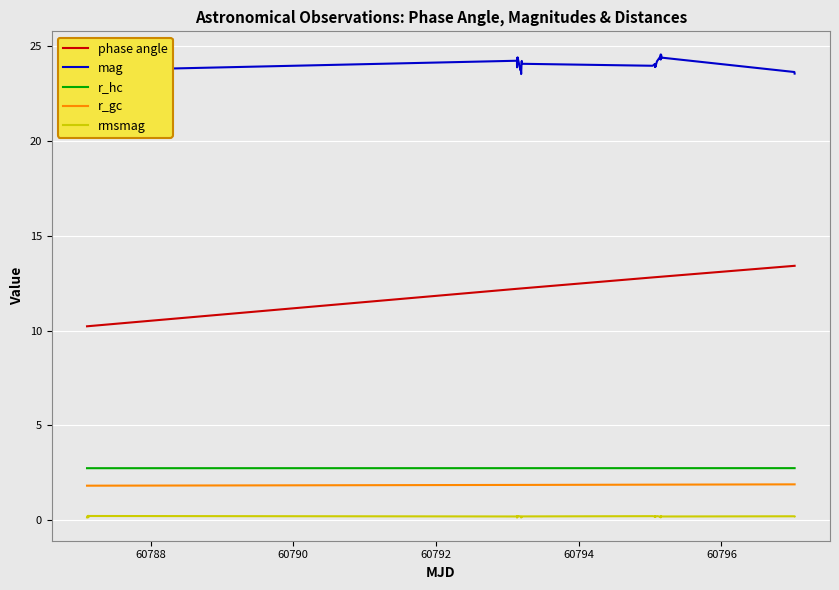

Rank the series by their maximum value, from lowest to highest.

rmsmag, r_gc, r_hc, phase angle, mag